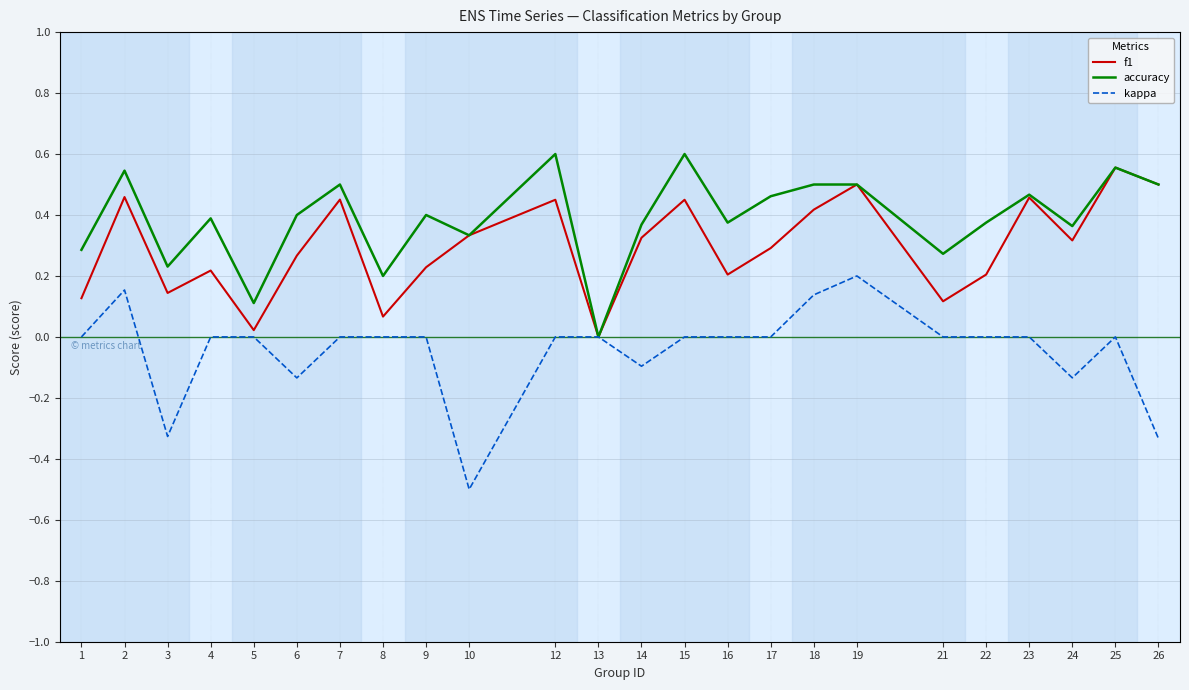

Rank the series at 18 from lowest to highest value.

kappa, f1, accuracy